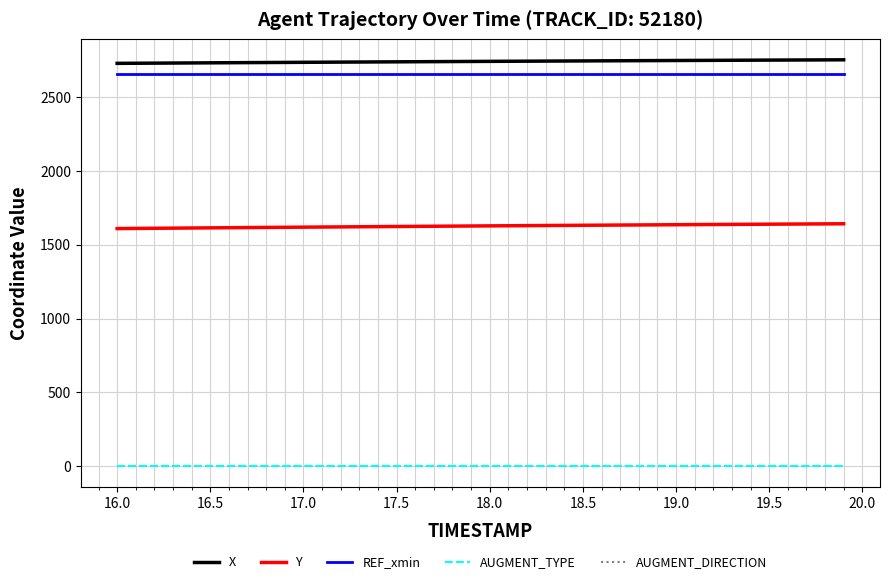

Reading left to right, transcribe all the data shown in this chart.

X: 2726.4	2727.2	2727.9	2728.6	2729.3	2730.0	2730.7	2731.4	2732.1	2732.8	2733.5	2734.1	2734.8	2735.5	2736.1	2736.8	2737.4	2738.0	2738.7	2739.3	2739.9	2740.5	2741.1	2741.7	2742.3	2742.9	2743.5	2744.1	2744.6	2745.2	2745.7	2746.3	2746.8	2747.4	2747.9	2748.4	2748.9	2749.4	2749.9	2750.4
Y: 1608.5	1609.5	1610.5	1611.5	1612.4	1613.4	1614.3	1615.3	1616.2	1617.2	1618.1	1619.0	1619.9	1620.8	1621.7	1622.5	1623.4	1624.3	1625.1	1625.9	1626.8	1627.6	1628.4	1629.2	1630.0	1630.8	1631.6	1632.3	1633.1	1633.9	1634.6	1635.3	1636.1	1636.8	1637.5	1638.2	1638.9	1639.6	1640.3	1641.0
REF_xmin: 2654.9	2654.9	2654.9	2654.9	2654.9	2654.9	2654.9	2654.9	2654.9	2654.9	2654.9	2654.9	2654.9	2654.9	2654.9	2654.9	2654.9	2654.9	2654.9	2654.9	2654.9	2654.9	2654.9	2654.9	2654.9	2654.9	2654.9	2654.9	2654.9	2654.9	2654.9	2654.9	2654.9	2654.9	2654.9	2654.9	2654.9	2654.9	2654.9	2654.9
AUGMENT_TYPE: 0.0	0.0	0.0	0.0	0.0	0.0	0.0	0.0	0.0	0.0	0.0	0.0	0.0	0.0	0.0	0.0	0.0	0.0	0.0	0.0	0.0	0.0	0.0	0.0	0.0	0.0	0.0	0.0	0.0	0.0	0.0	0.0	0.0	0.0	0.0	0.0	0.0	0.0	0.0	0.0
AUGMENT_DIRECTION: 0.0	0.0	0.0	0.0	0.0	0.0	0.0	0.0	0.0	0.0	0.0	0.0	0.0	0.0	0.0	0.0	0.0	0.0	0.0	0.0	0.0	0.0	0.0	0.0	0.0	0.0	0.0	0.0	0.0	0.0	0.0	0.0	0.0	0.0	0.0	0.0	0.0	0.0	0.0	0.0